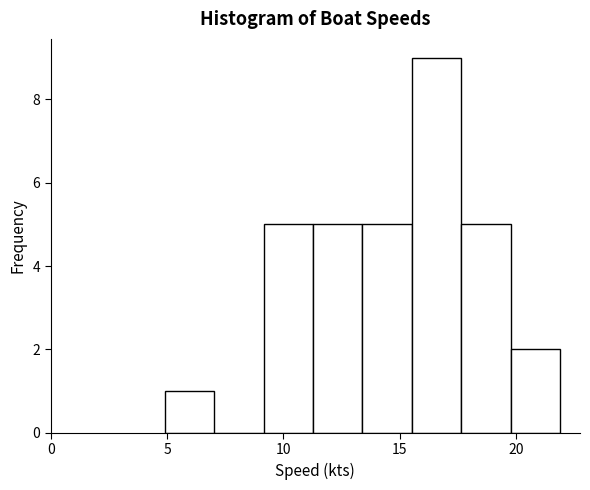

Over which range of the x-axis is the bar tallest?

15.5 to 17.5